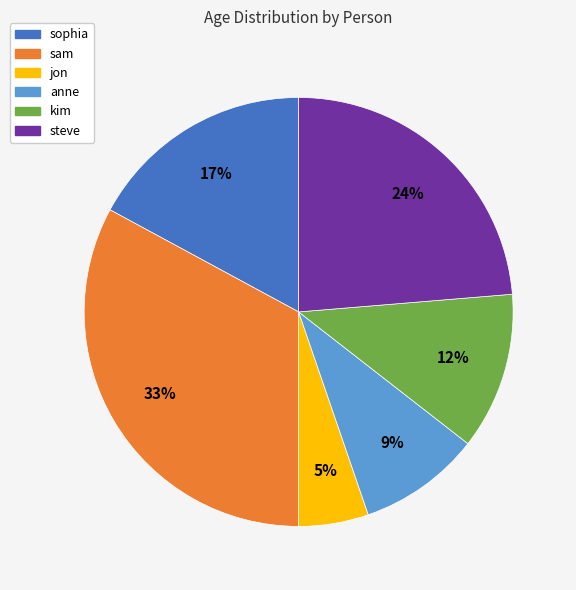

Count the number of slices in the pie.

6